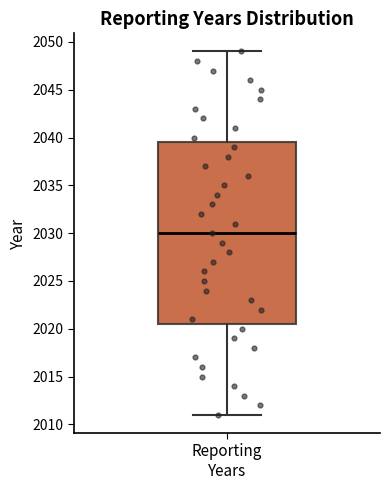

Transcribe this box plot: give where the median line is, the range the box spans, and where the two whiskers end, as read against the y-axis. The values are not printed on the chart, so give them approximately, as read against the axis.

median 2030.0, box 2020.5 to 2039.5, whiskers 2011.0 to 2049.0